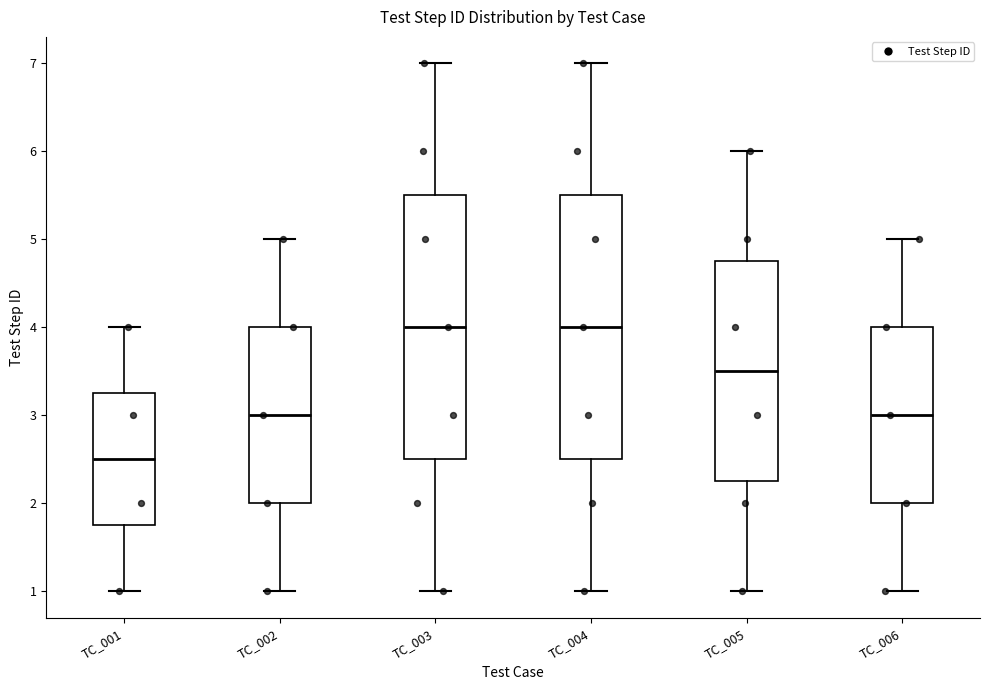

Where is the upper edge of the box for TC_006 on the y-axis? The values are not printed on the chart, so give them approximately, as read against the axis.

4.0